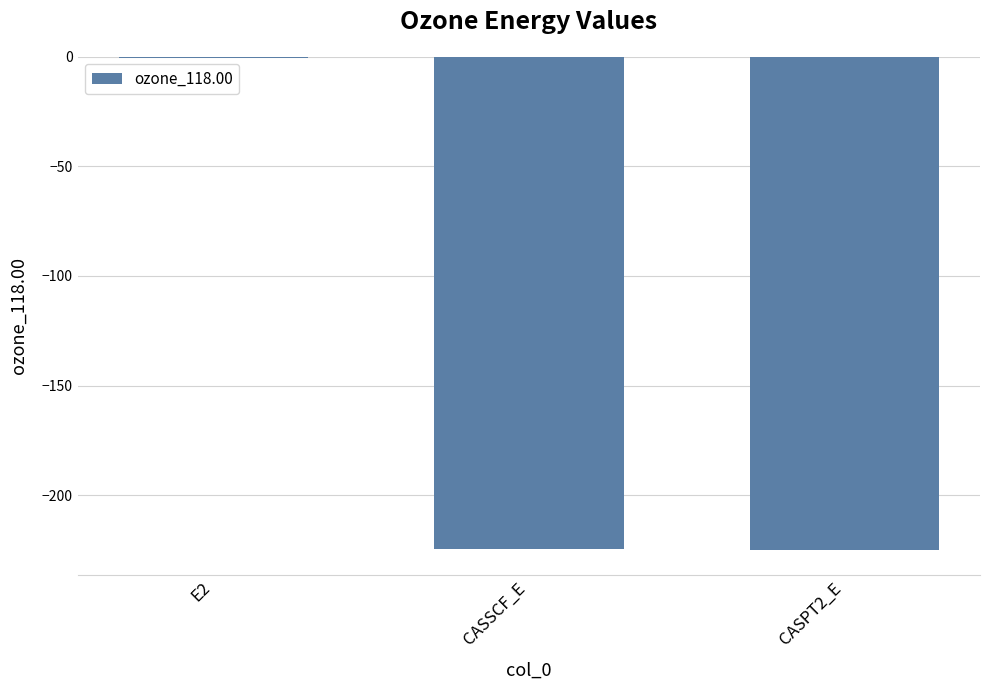

What is the greatest value displayed?

-0.5